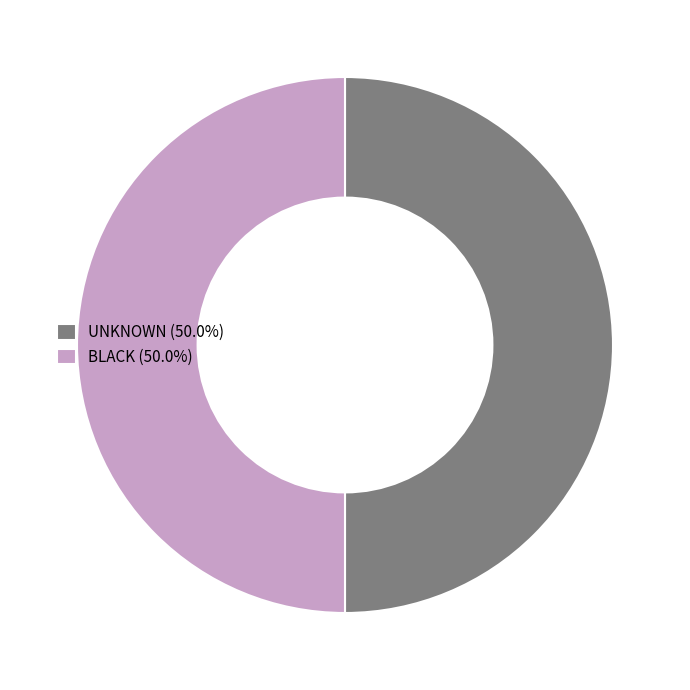

Combined, do BLACK (50.0%) and UNKNOWN (50.0%) account for over 50%?

Yes